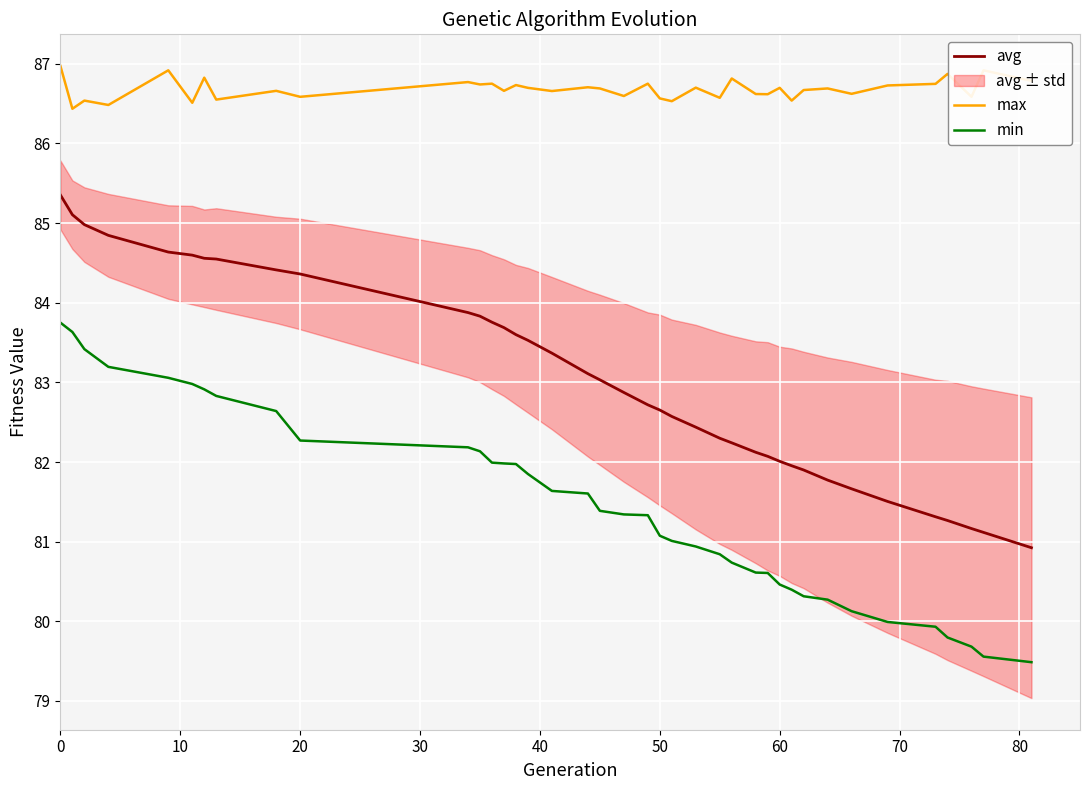

True or false: max and avg intersect in this chart.

False